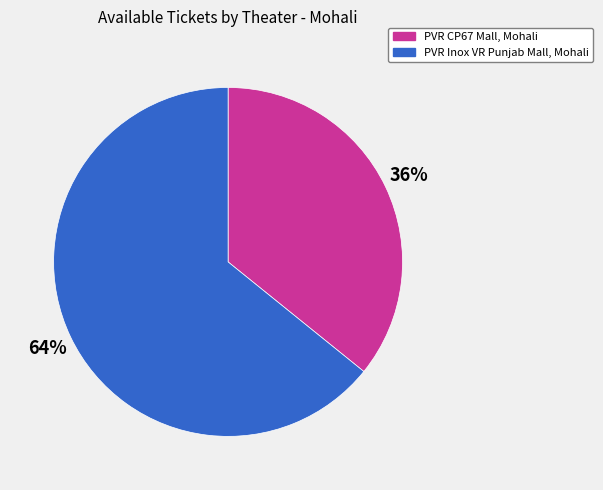

Is the sum of PVR Inox VR Punjab Mall, Mohali and PVR CP67 Mall, Mohali greater than half?

Yes